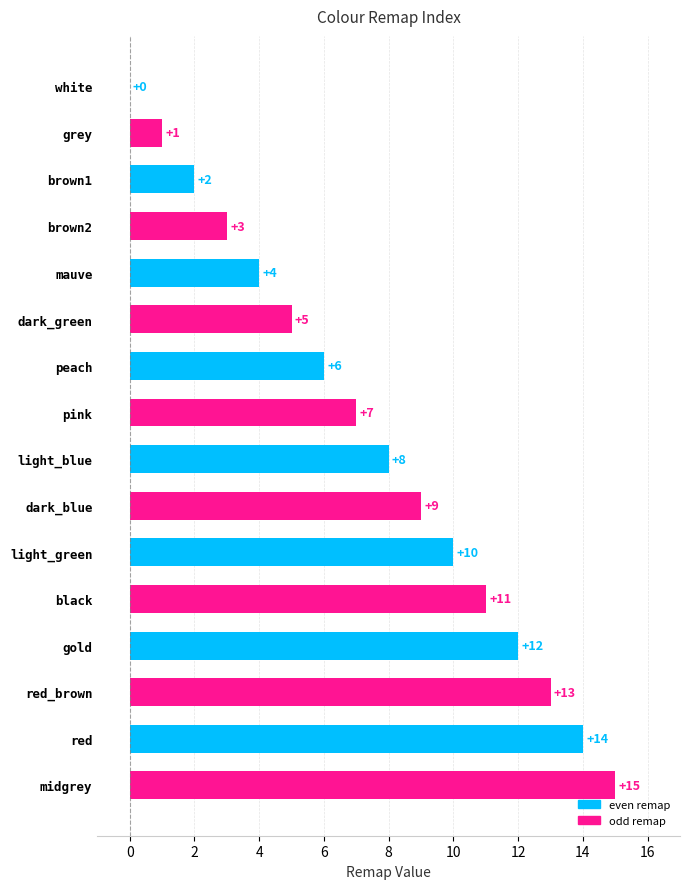

Where is the data nearest to the value 7?

pink